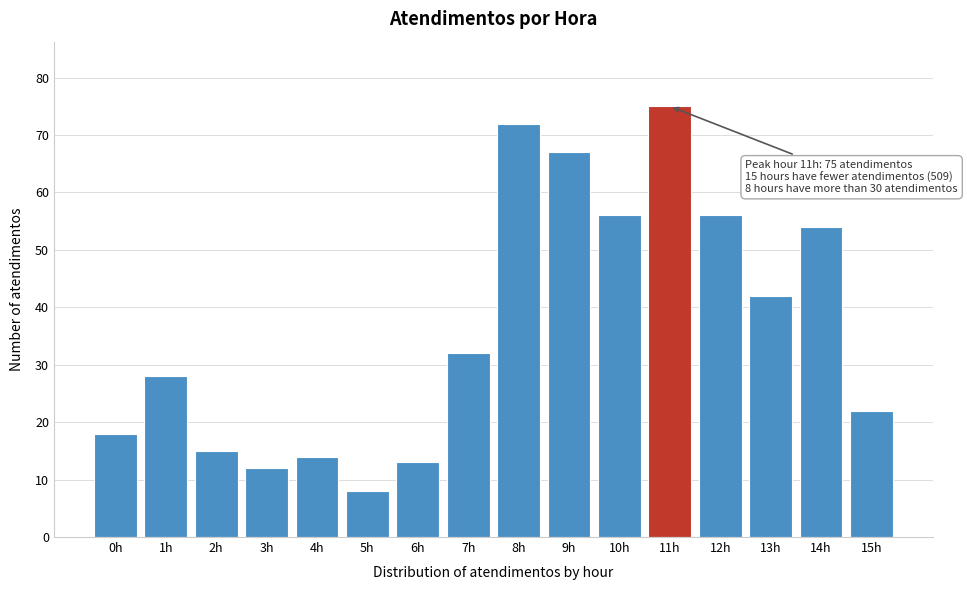

Reading left to right, list all the values displayed in this chart.

0h=18	1h=28	2h=15	3h=12	4h=14	5h=8	6h=13	7h=32	8h=72	9h=67	10h=56	11h=75	12h=56	13h=42	14h=54	15h=22